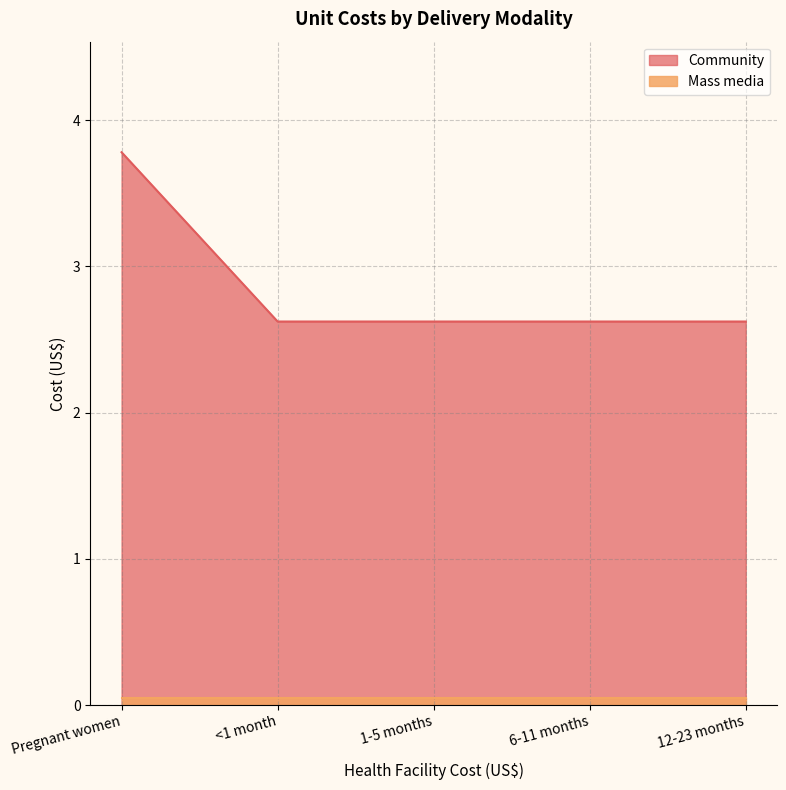

Reading left to right, transcribe all the data shown in this chart.

3.8	2.6	2.6	2.6	2.6